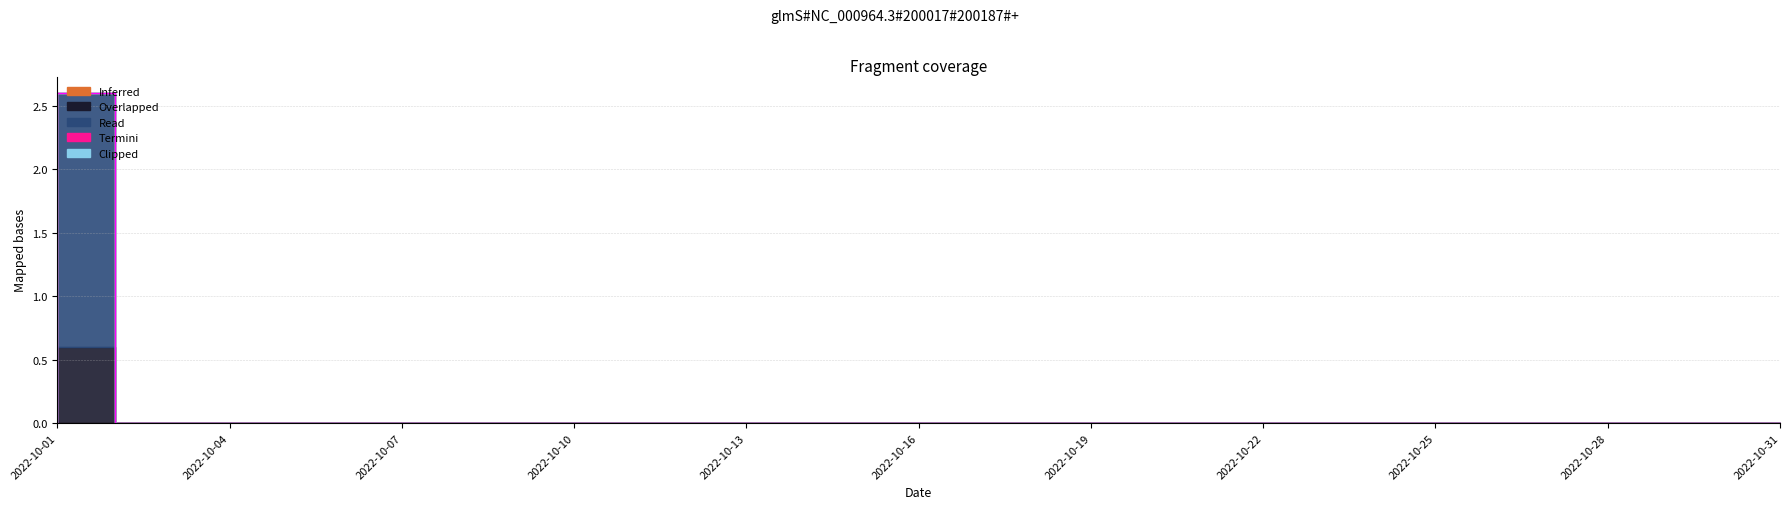

What are all the series names shown in the legend?

Inferred, Overlapped, Read, Termini, Clipped